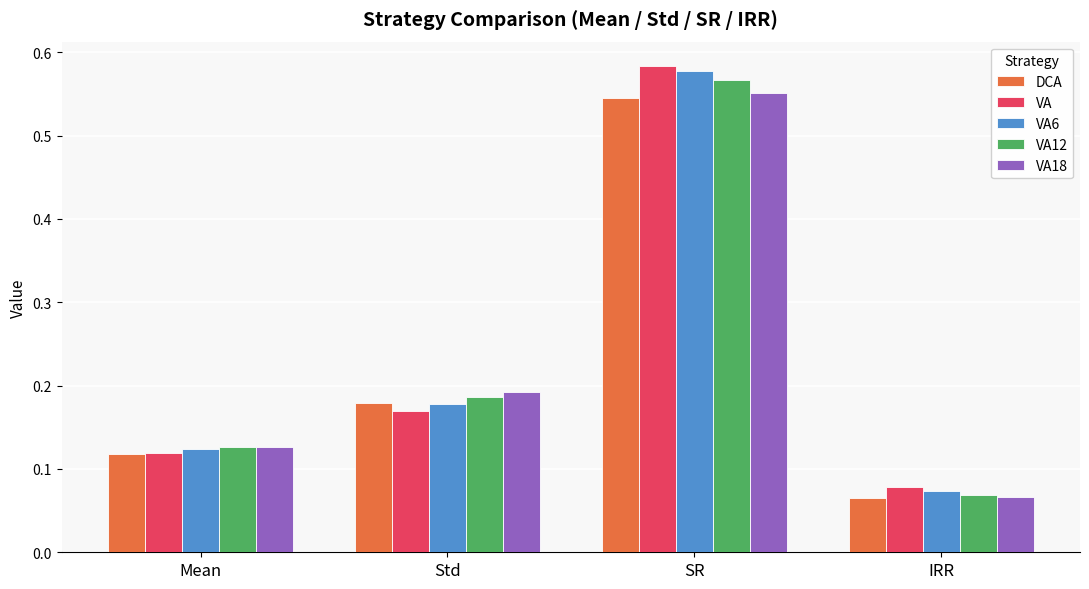

Which series changed the most between Mean and Std?

VA18